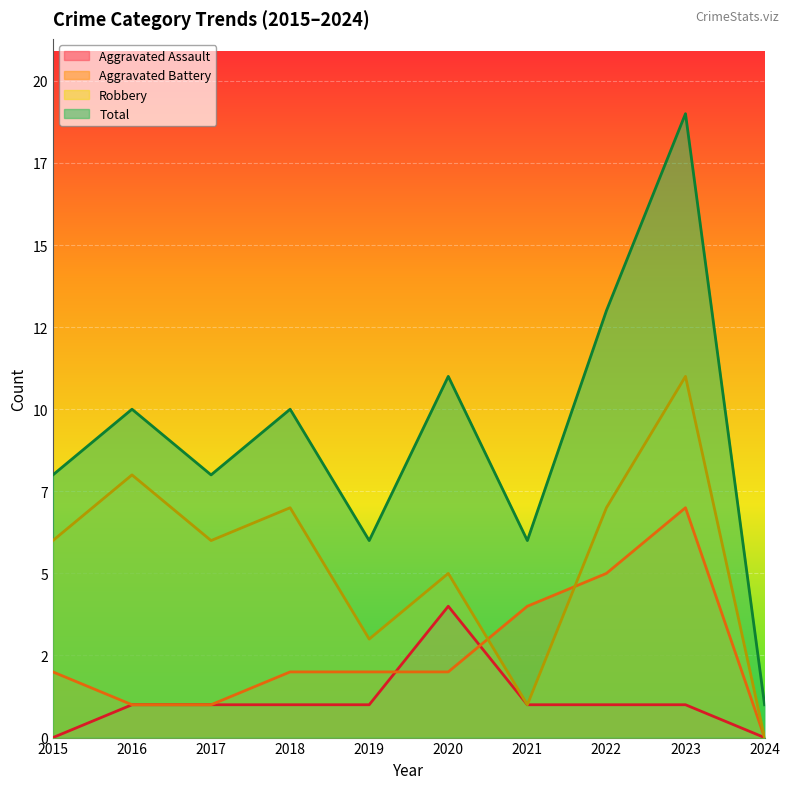

True or false: Robbery and Total intersect in this chart.

False